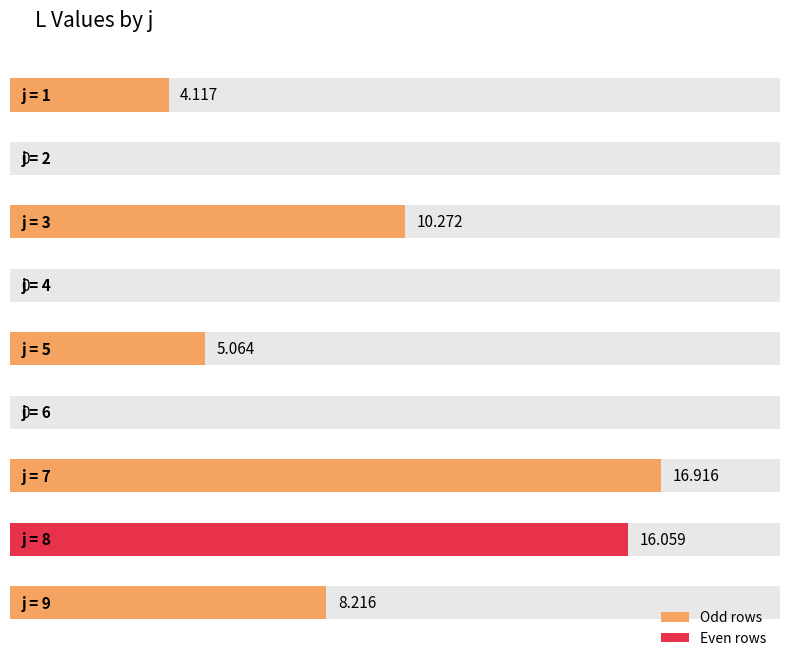

Reading left to right, what are all the values shown in this chart?

4.1	0.0	10.3	0.0	5.1	0.0	16.9	16.1	8.2